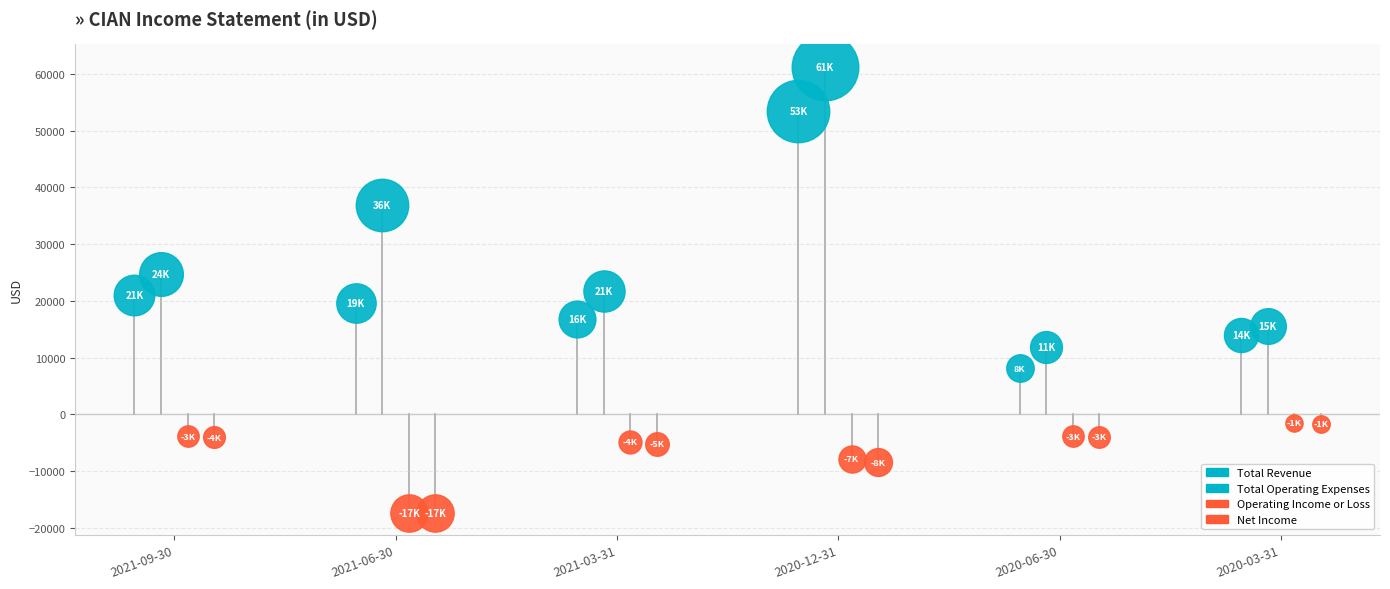

Which series has the largest total across all categories?

Total Operating Expenses